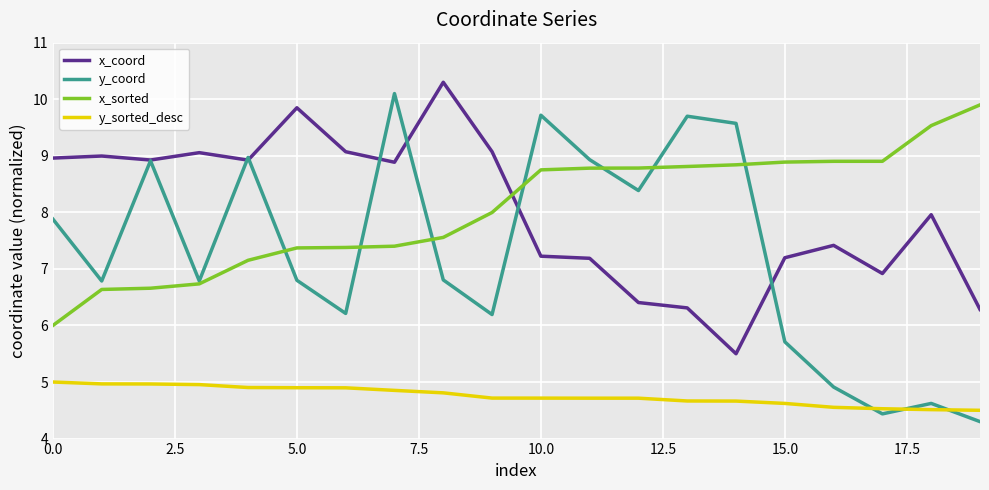

True or false: x_sorted and y_sorted_desc cross at least once.

False